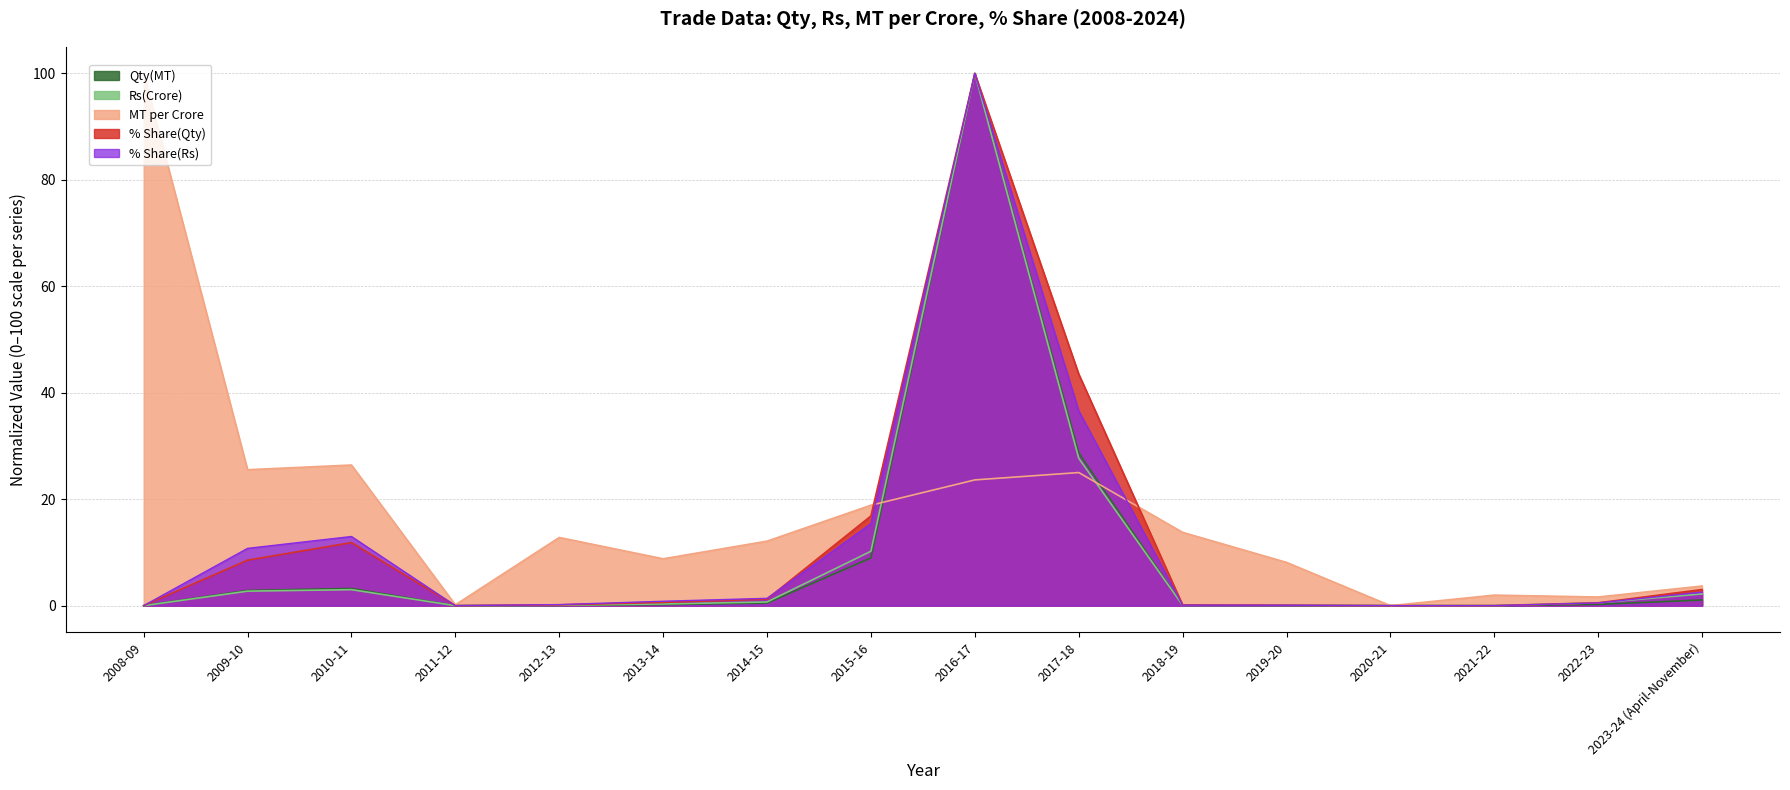

How many data points does each series have?

16